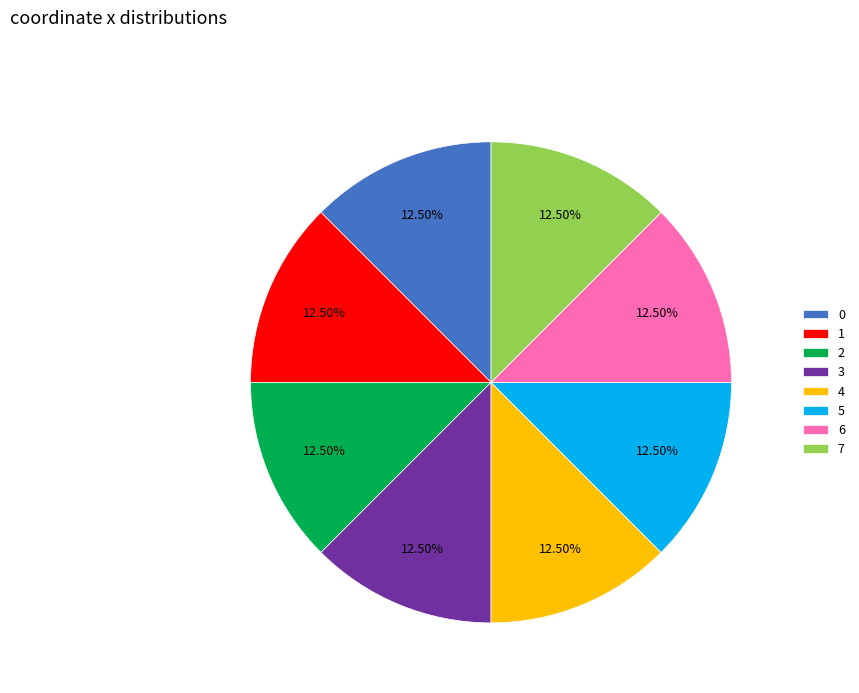

Is there a majority slice in this chart?

No